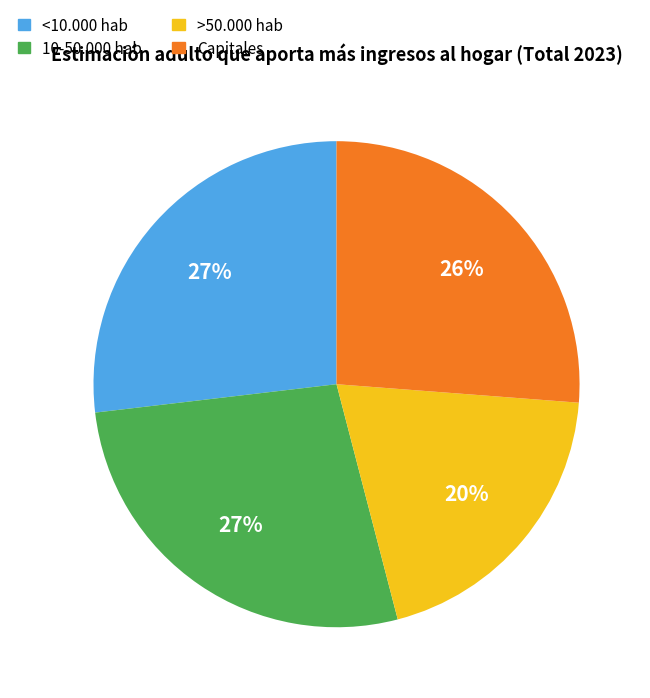

Is the sum of <10.000 hab and >50.000 hab greater than half?

No